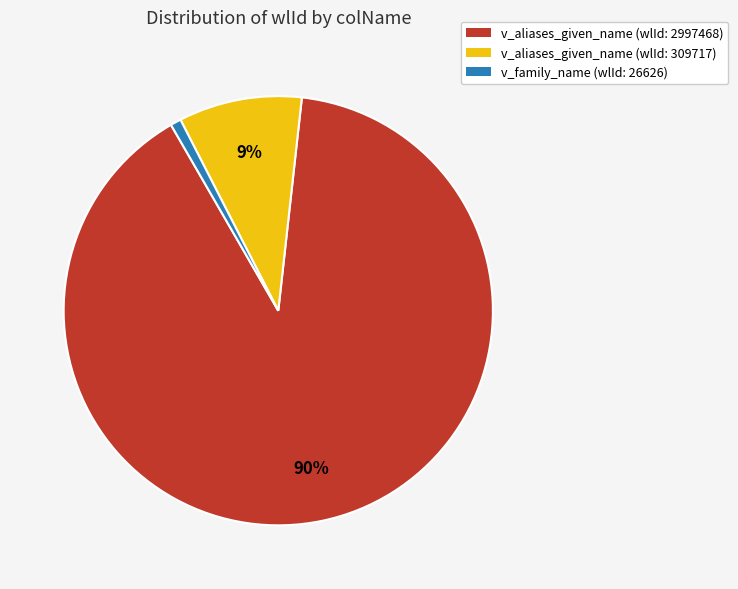

To the nearest percent, what is the difference between the v_family_name (wlId: 26626) and v_aliases_given_name (wlId: 309717) slice percentages?

8%